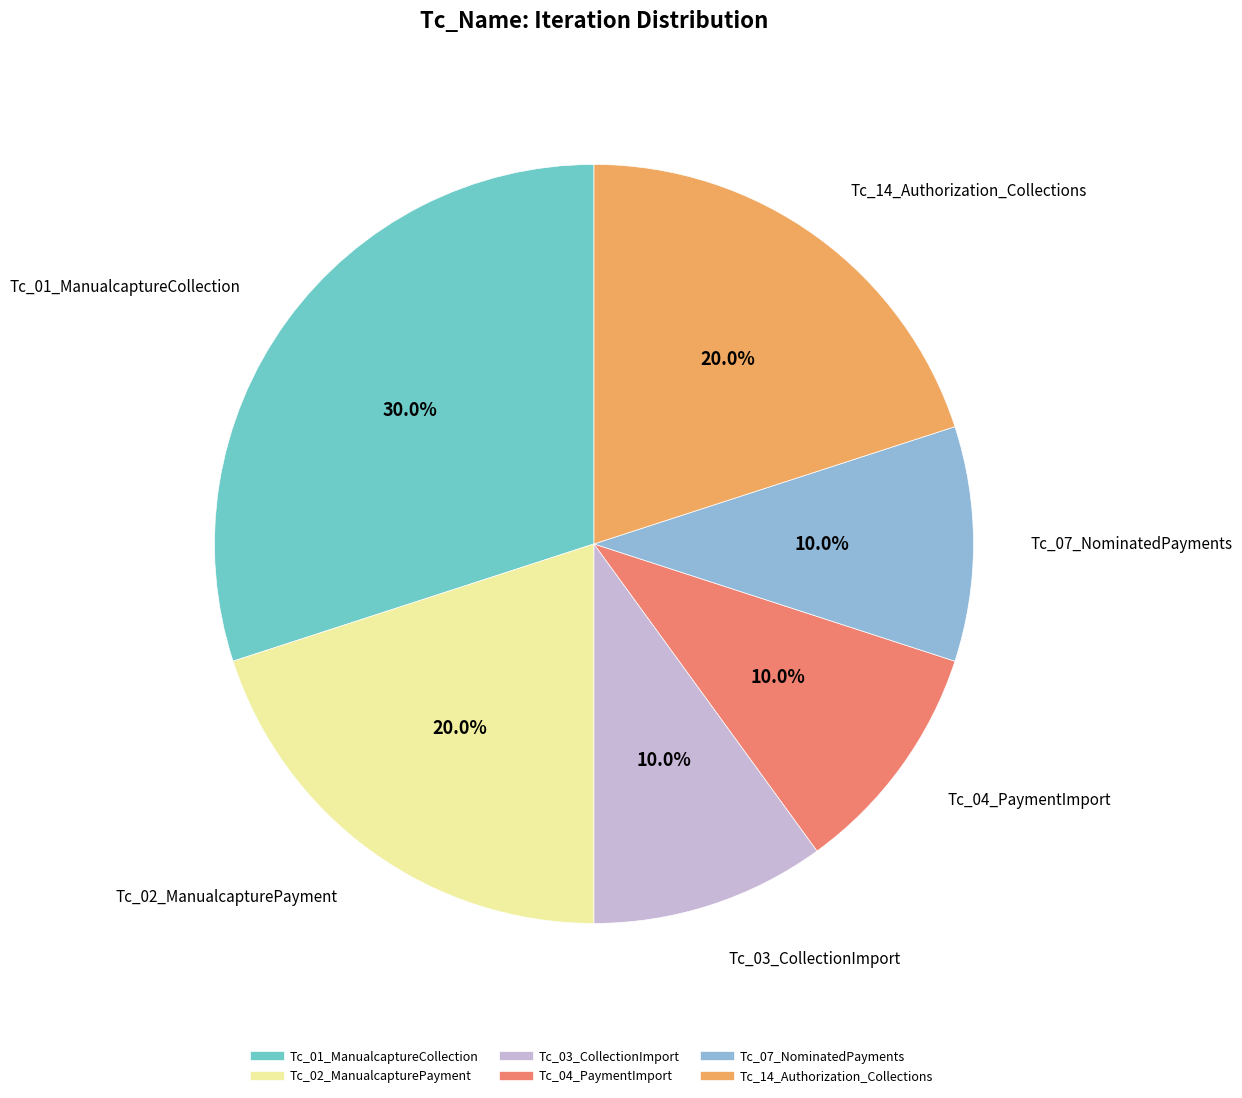

To the nearest percent, what portion does Tc_03_CollectionImport represent?

10%